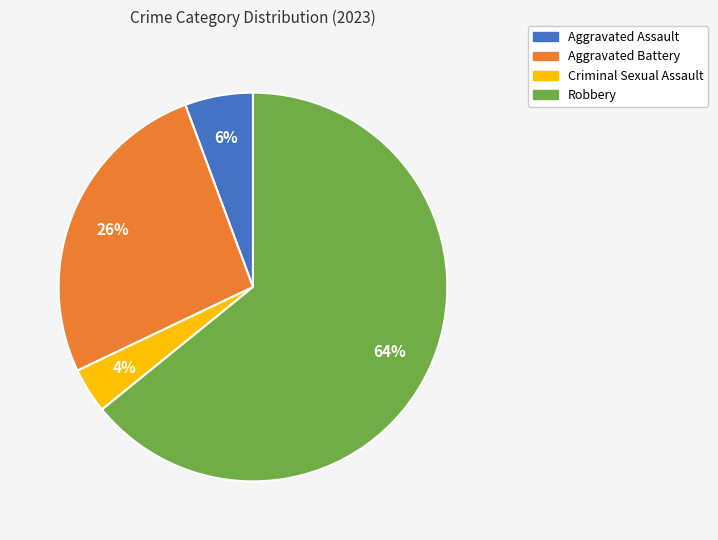

What percentage is the Criminal Sexual Assault slice, to the nearest percent?

4%